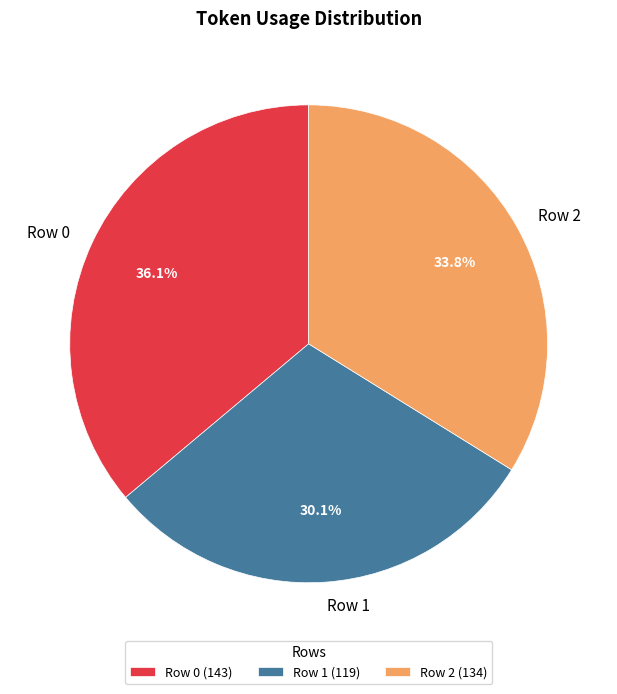

How many segments does this pie chart have?

3